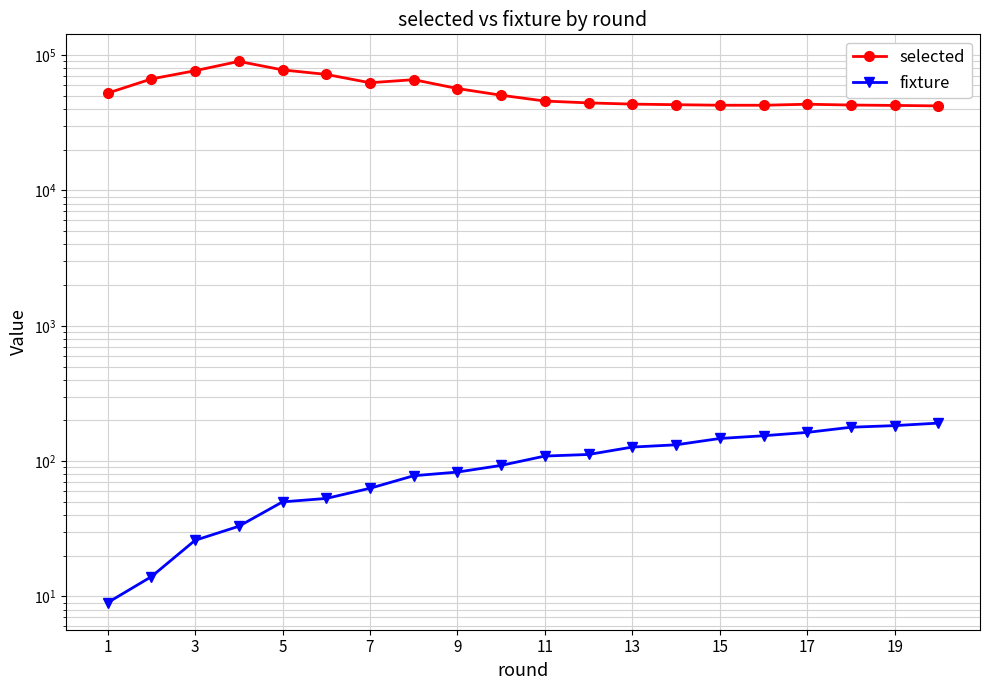

Is this an area chart (filled region under the line)?

No